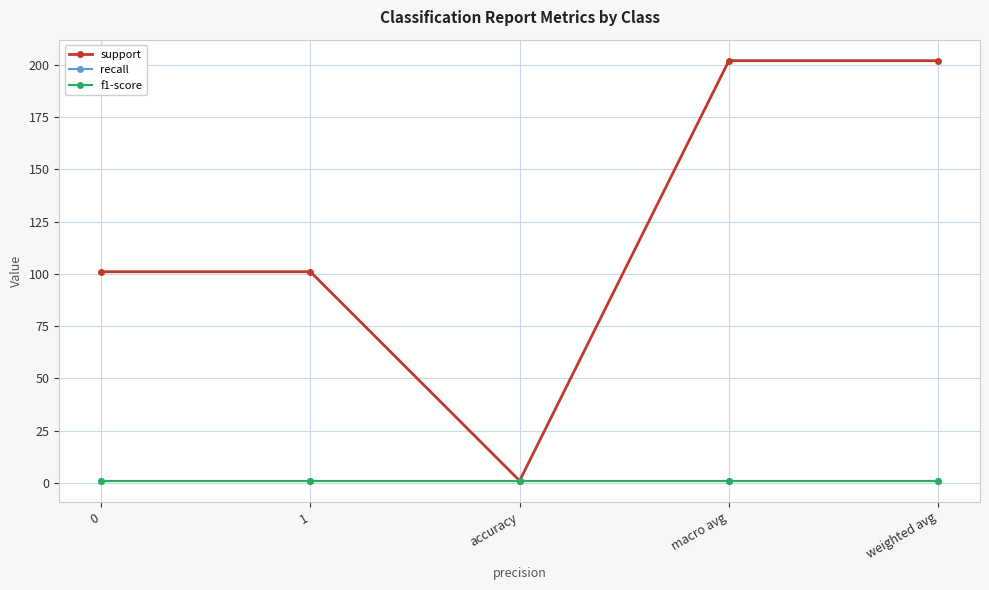

What is the minimum value for recall?

1